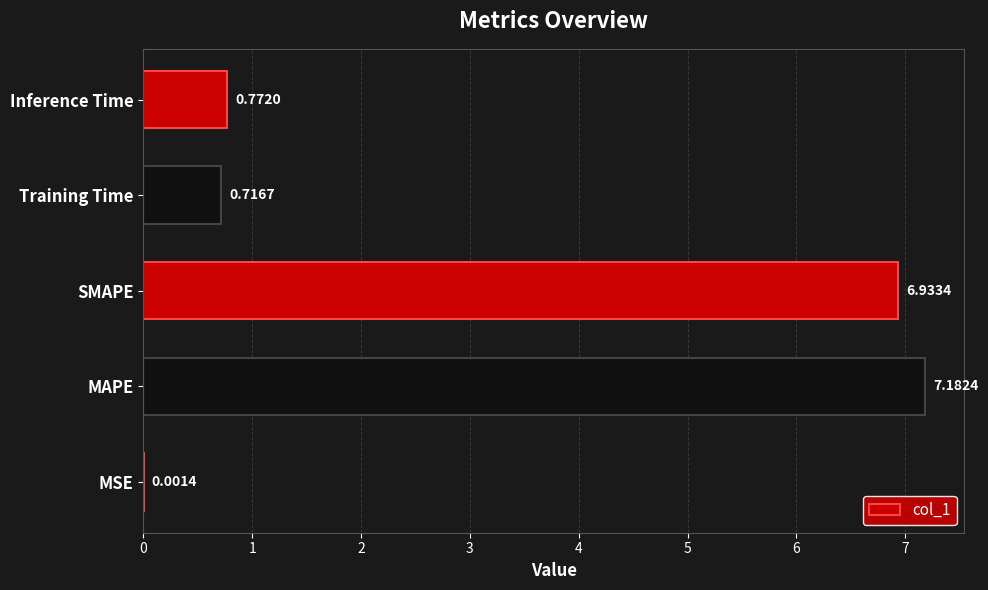

What is the sum of all values?

15.6